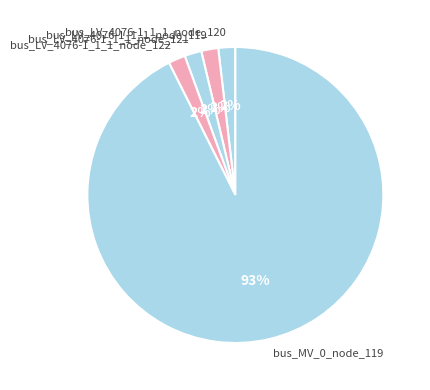

Is it true that bus_LV_4076-1_1_1_node_119 is 2% of the pie?

True